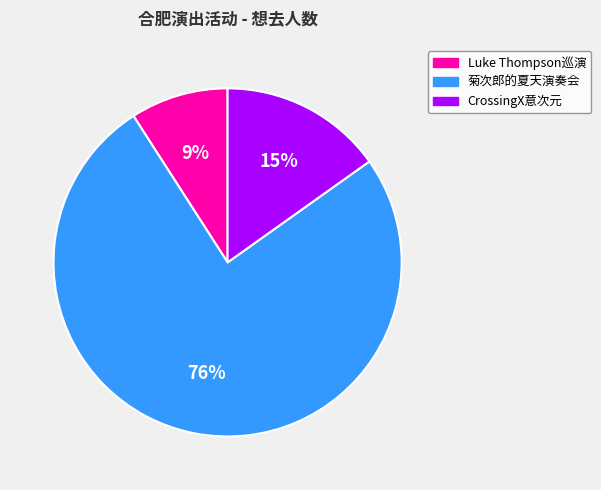

Is it true that CrossingX意次元 is 15% of the pie?

True